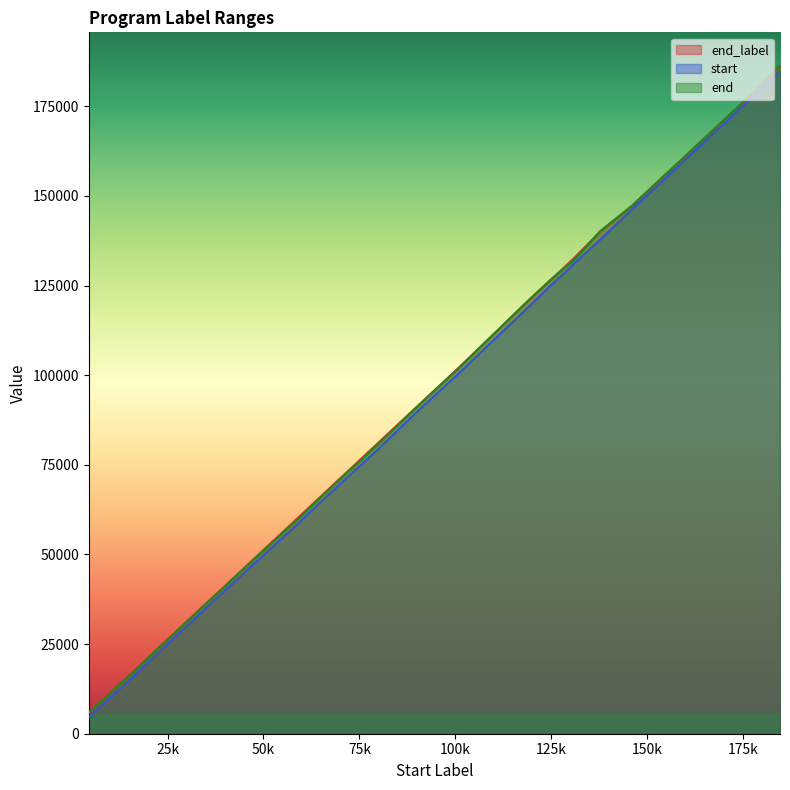

True or false: start and end_label intersect in this chart.

False